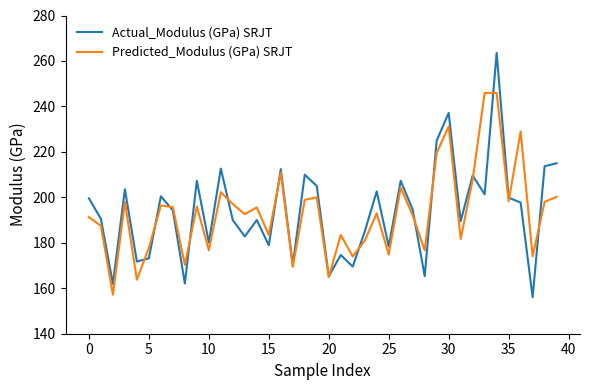

Which series ends up on top after the final intersection of Predicted_Modulus (GPa) SRJT and Actual_Modulus (GPa) SRJT?

Actual_Modulus (GPa) SRJT